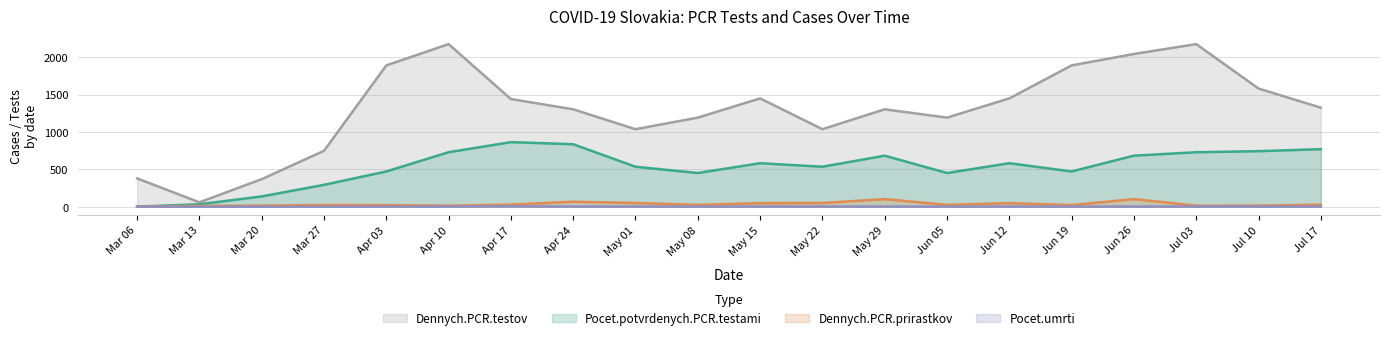

At which label does Dennych.PCR.testov first exceed 1324?

Apr 03